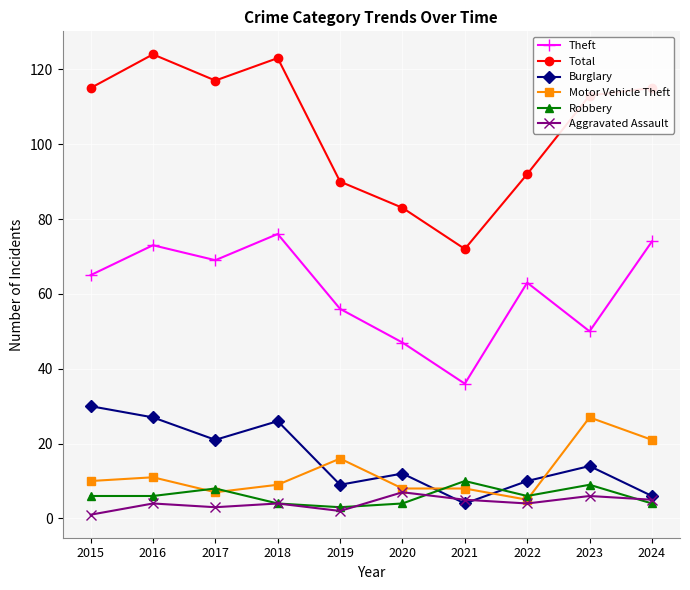

True or false: Total and Theft cross at least once.

False